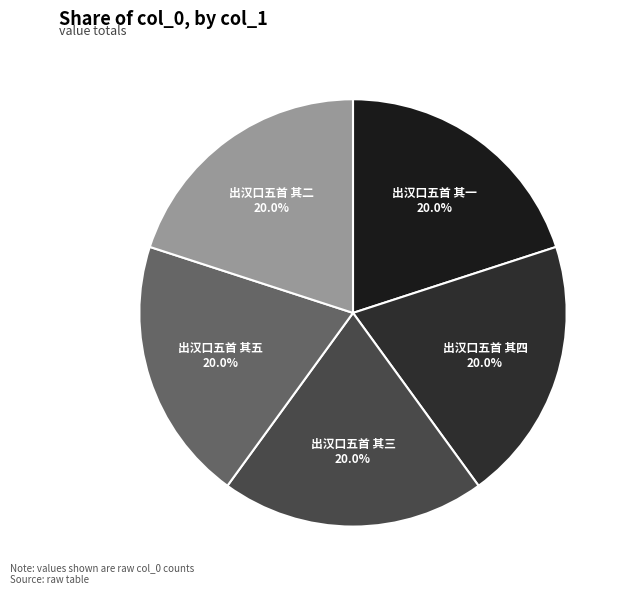

The 出汉口五首 其三 slice represents 10% of the pie. True or false?

False